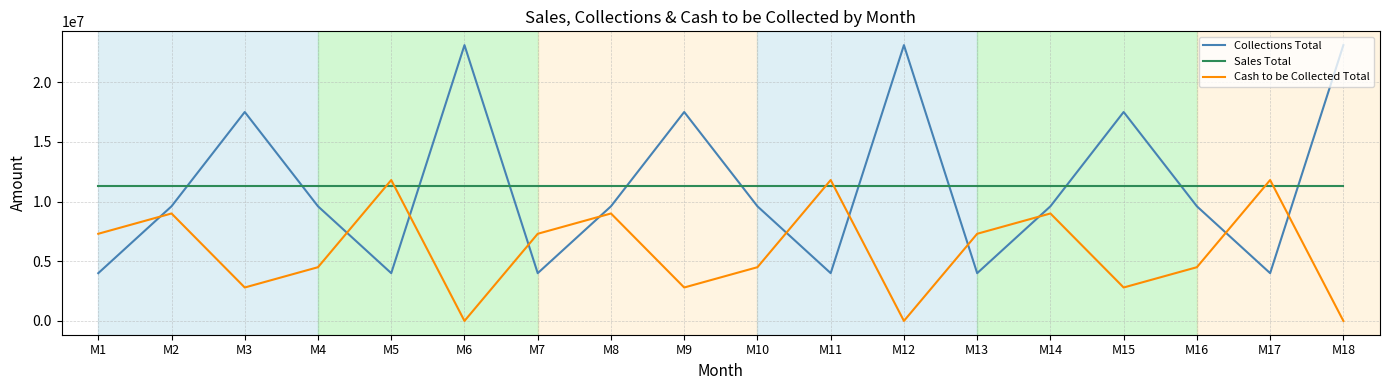

Does the chart have visible grid lines?

Yes